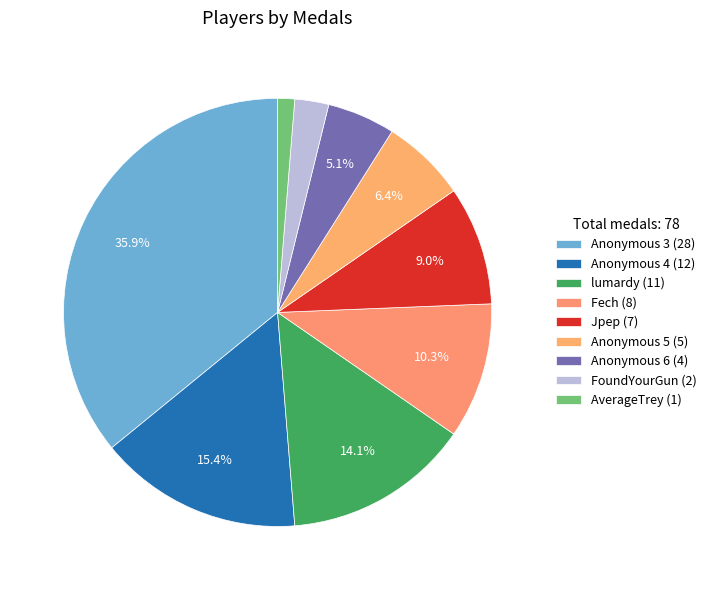

Is it true that Anonymous 5 is 1% of the pie?

False